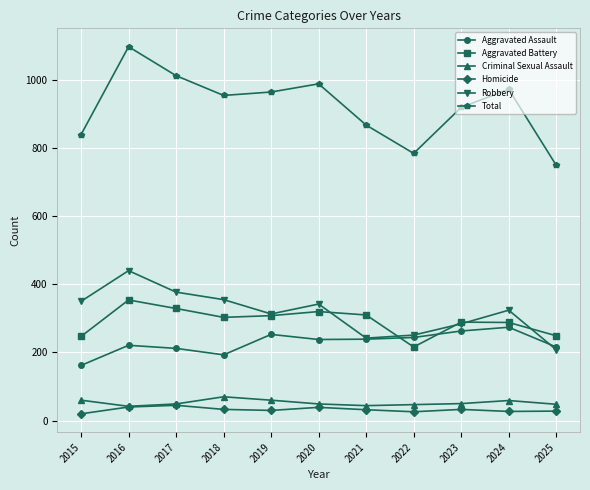

What is the minimum value shown in the chart?

20